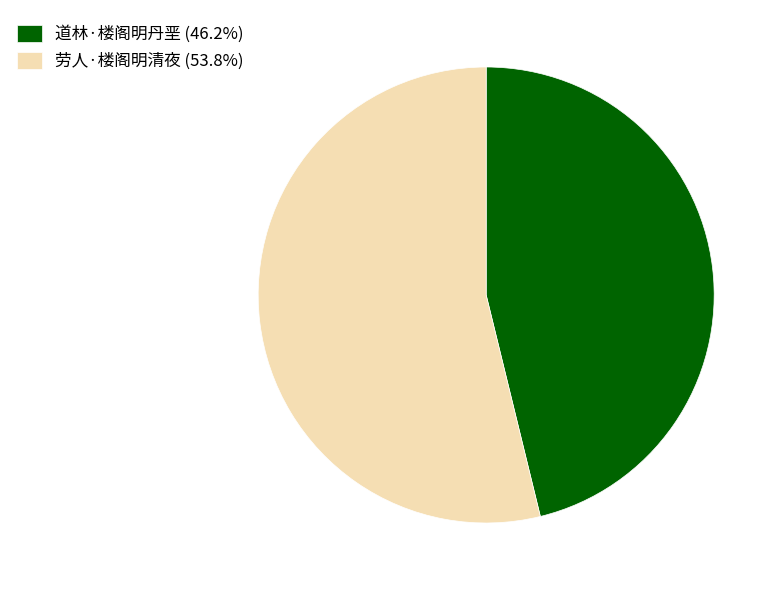

What is the ratio of the value at 道林·楼阁明丹垩 (46.2%) to the value at 劳人·楼阁明清夜 (53.8%)?

0.9